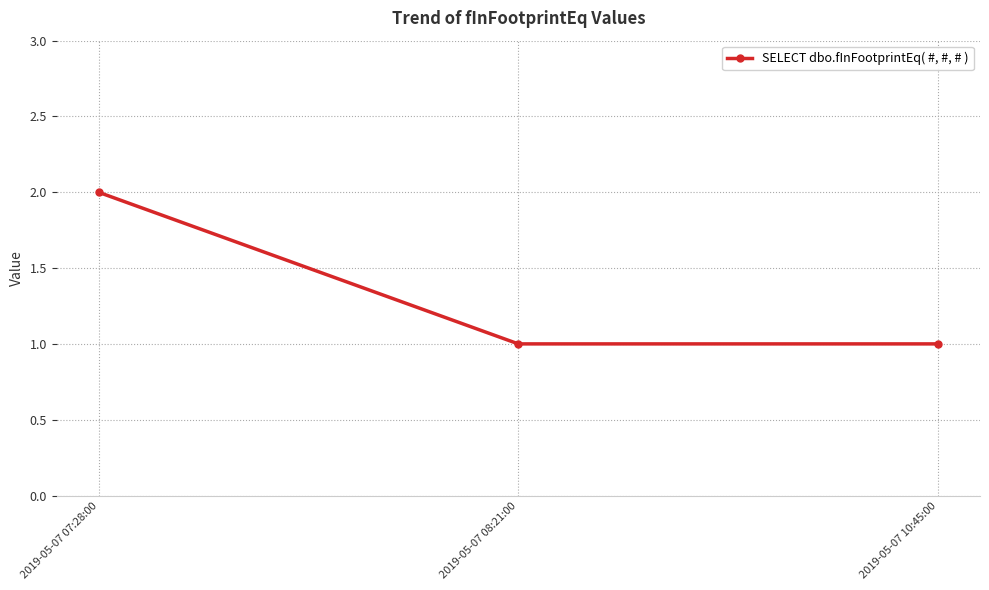

Which label corresponds to the largest value in the chart?

2019-05-07 07:28:00